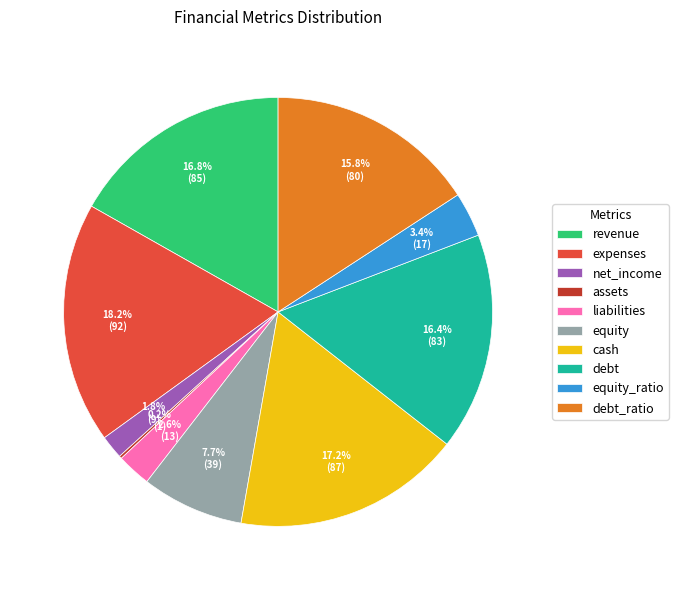

How much of the chart is everything except cash?

82.8%